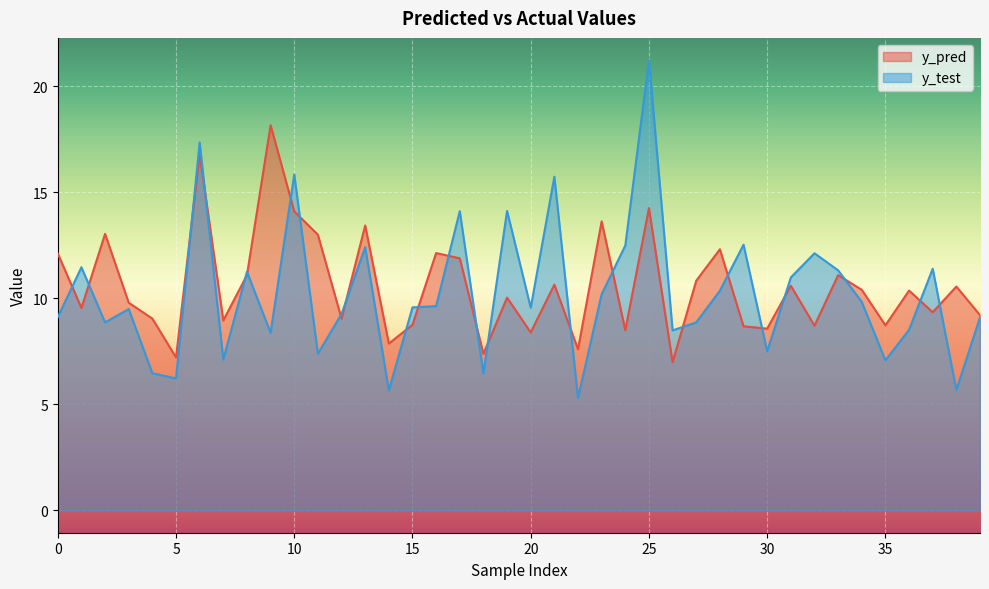

Where is the first local maximum for y_pred?

2